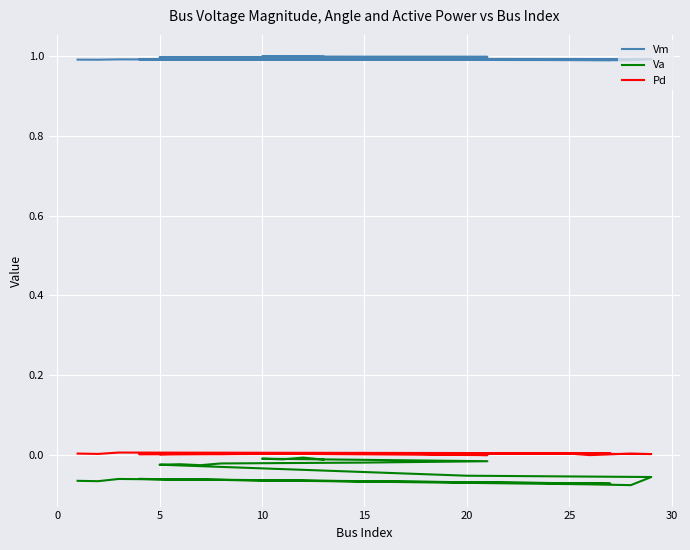

What is the difference between the highest and lowest values at 20?

1.0